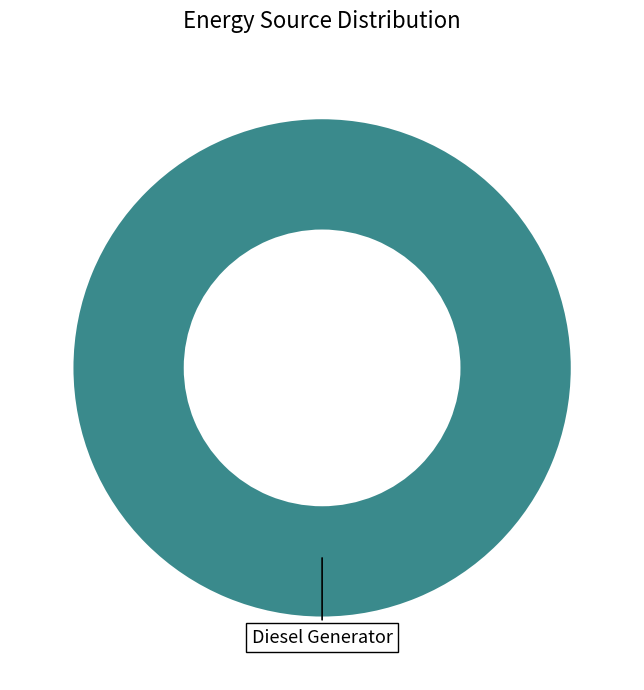

Does any single category account for the majority?

Yes